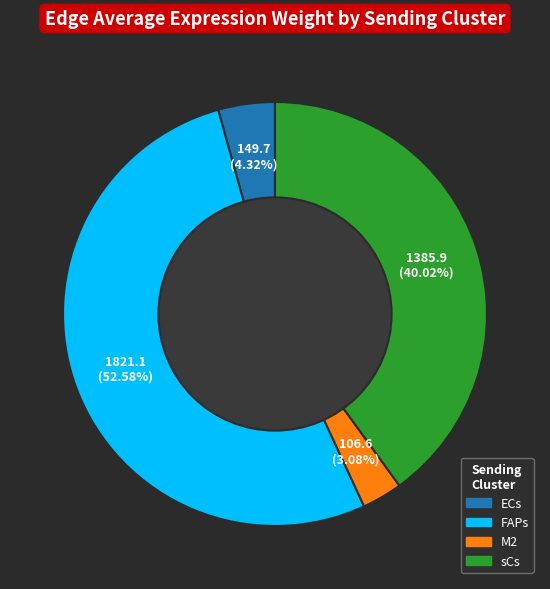

To the nearest percent, what is the difference between the largest and smallest slice percentages?

50%